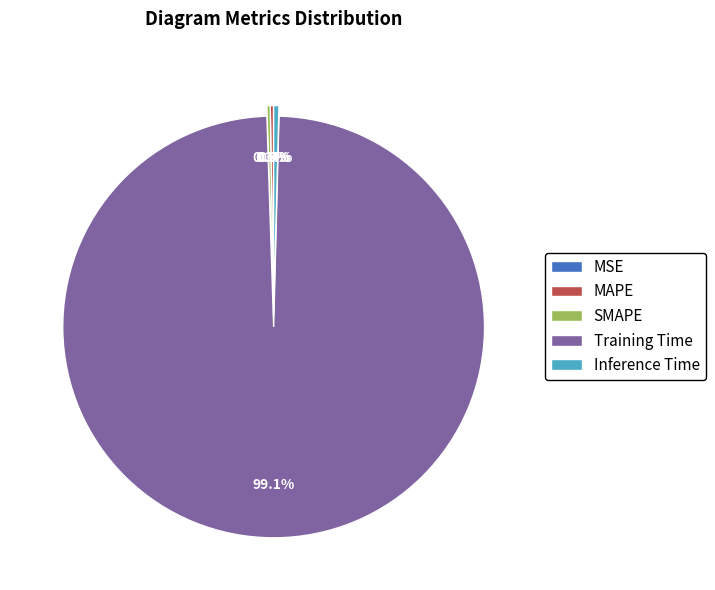

Which category accounts for the majority?

Training Time